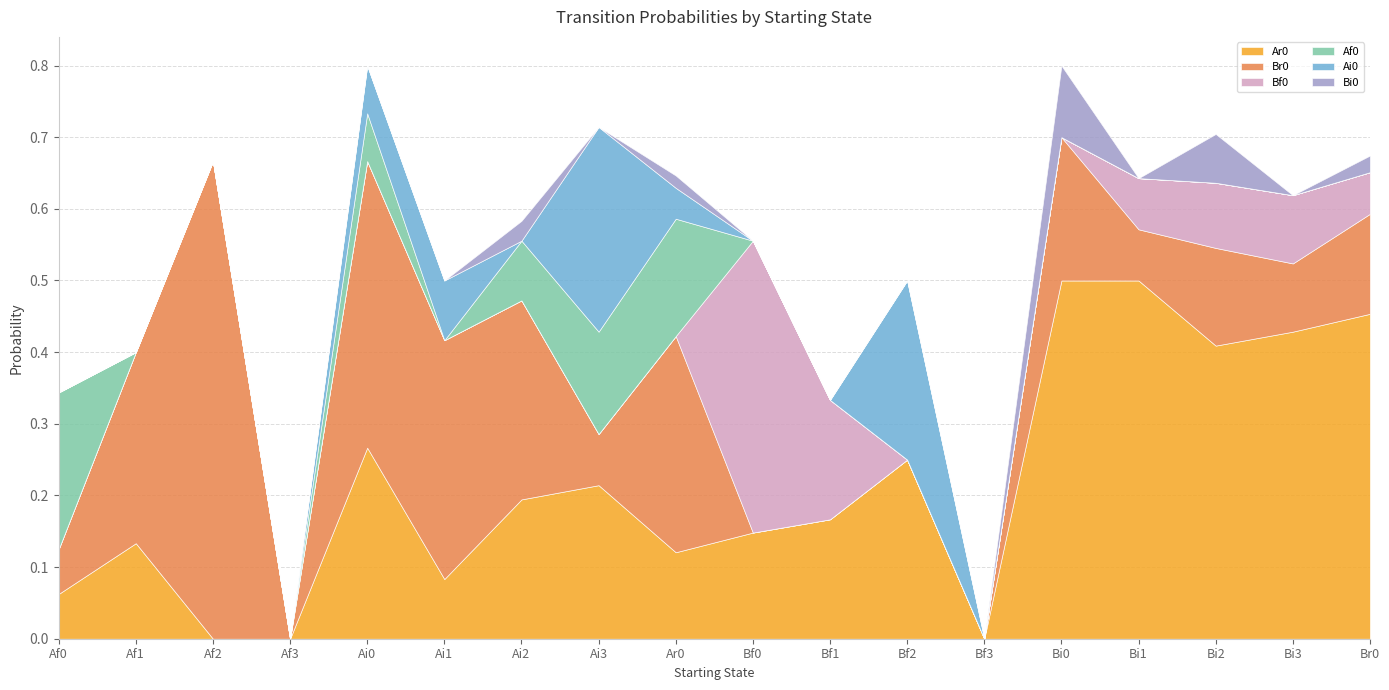

What are all the series names shown in the legend?

Ar0, Br0, Bf0, Af0, Ai0, Bi0